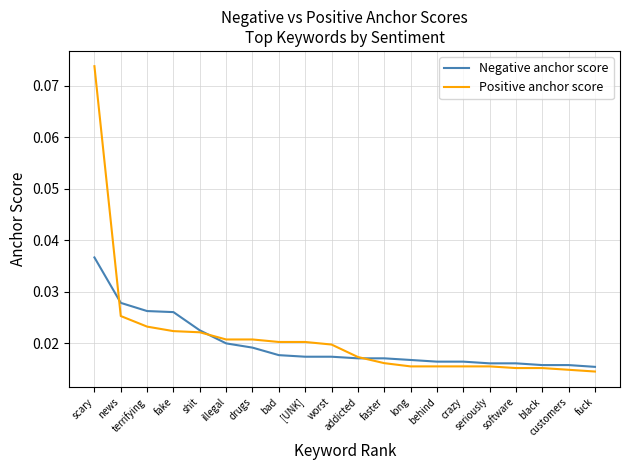

Rank the series by their average value, from lowest to highest.

Negative anchor score, Positive anchor score